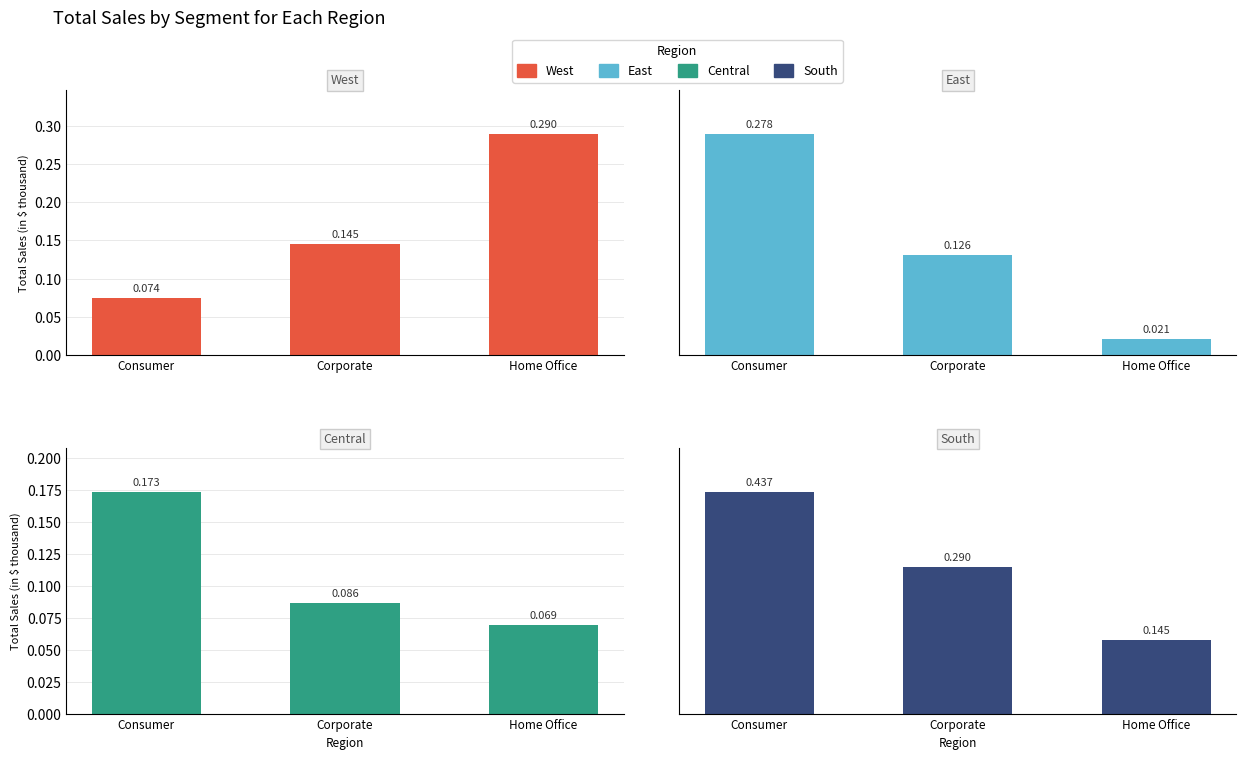

Which category has the highest value across all series?

Consumer